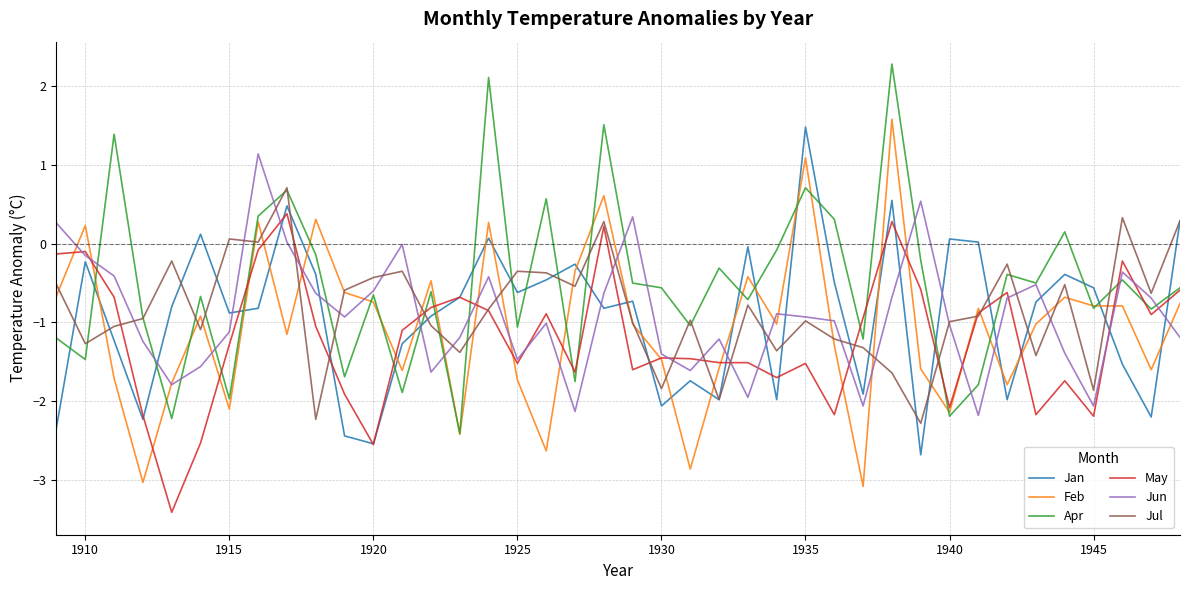

What is the lowest value of the Jul series?

-2.3